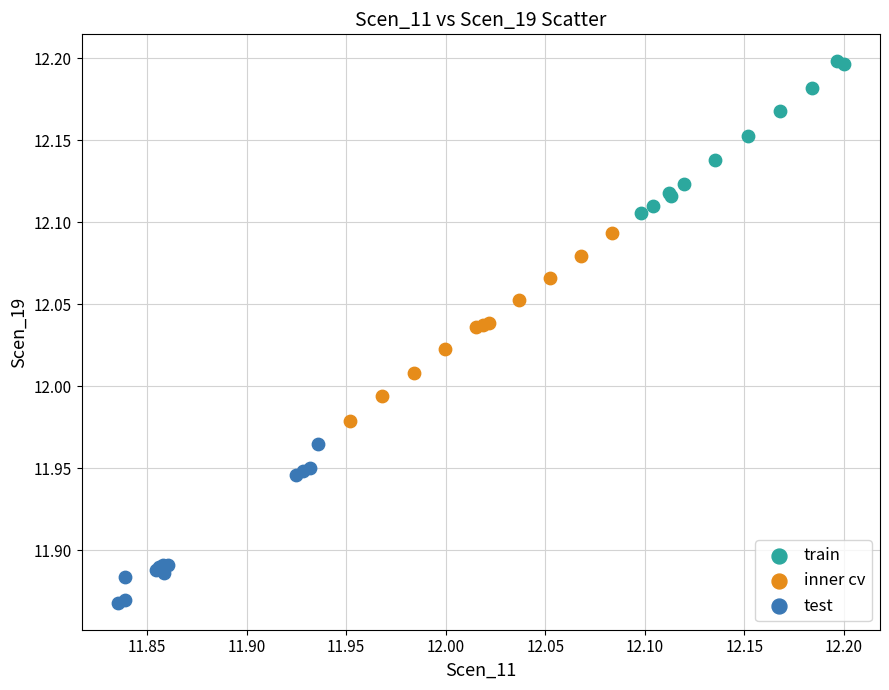

What are all the series names shown in the legend?

train, inner cv, test